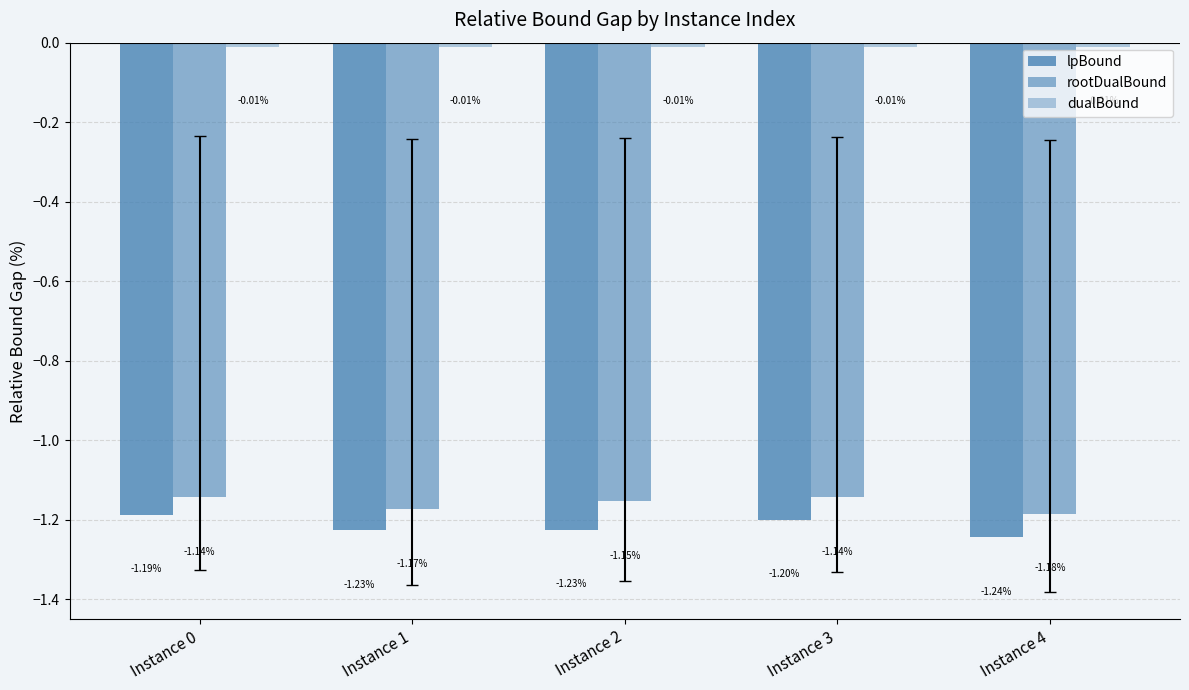

Count the number of data series in this chart.

3